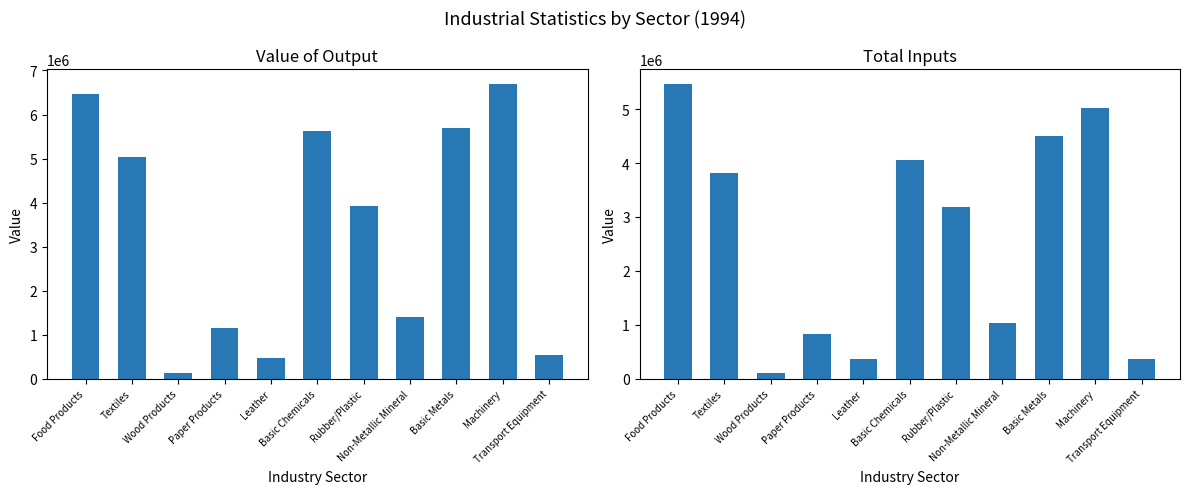

List the series in order of their peak value, lowest first.

TOTAL INPUTS, VALUE OF OUTPUT